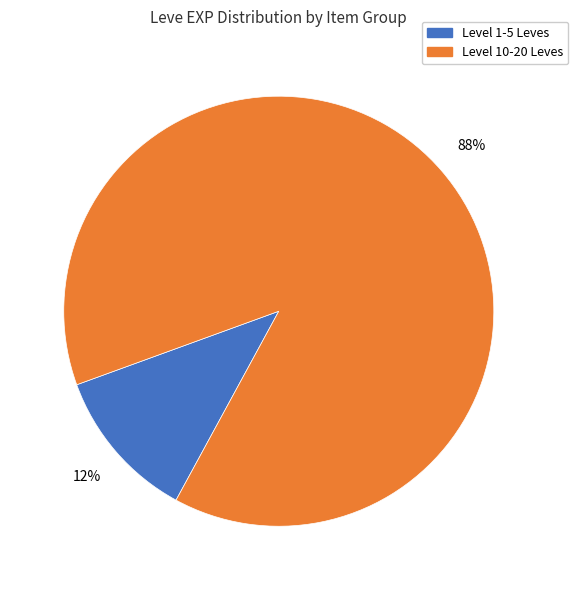

Does any single category account for the majority?

Yes